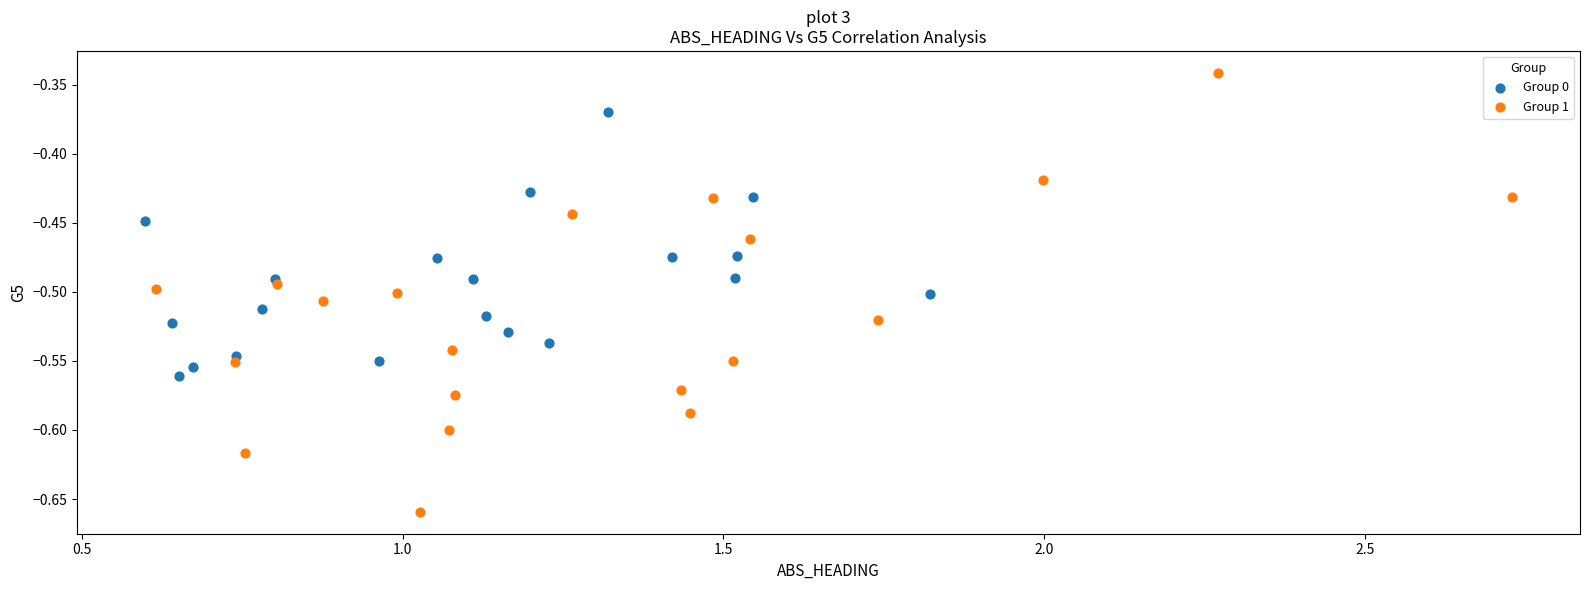

Which series has the widest spread of Y values?

Group 1